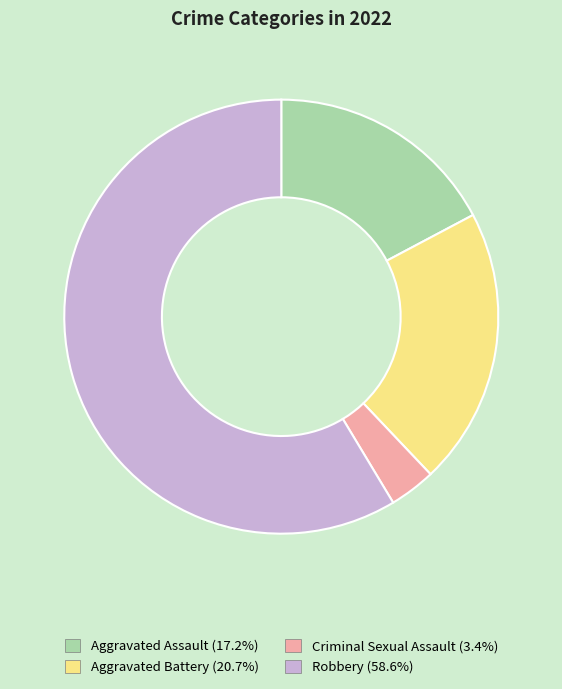

Approximately how many times larger is the value at Robbery (58.6%) compared to Aggravated Assault (17.2%)?

3.4